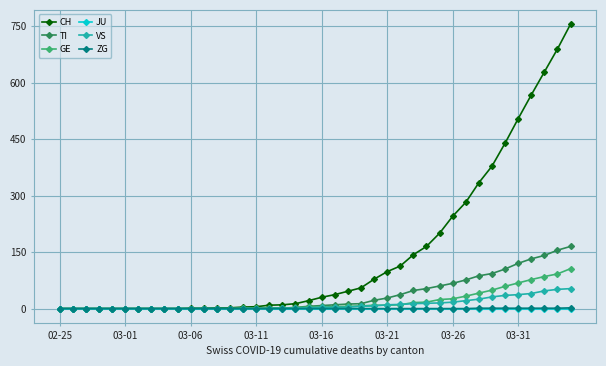

Which series has the largest total across all categories?

CH